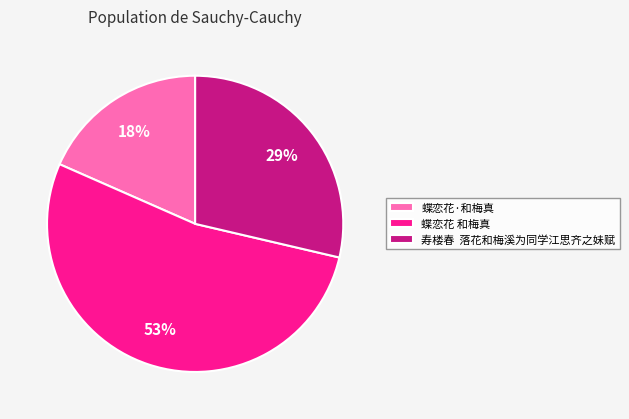

What percentage is the 蝶恋花 和梅真 slice, to the nearest percent?

53%